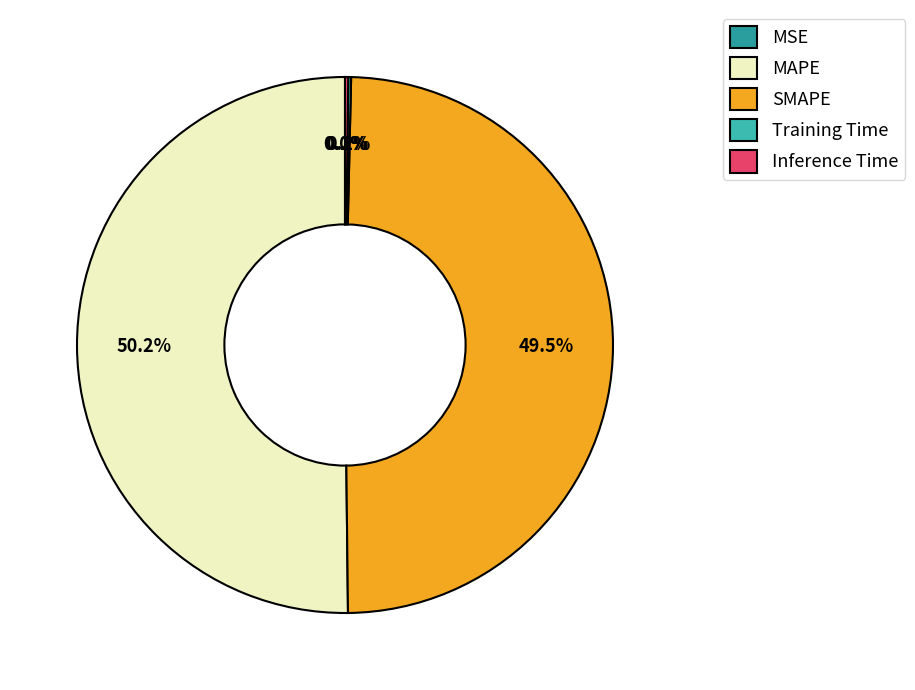

Approximately how many times larger is the value at MAPE compared to SMAPE?

1.0